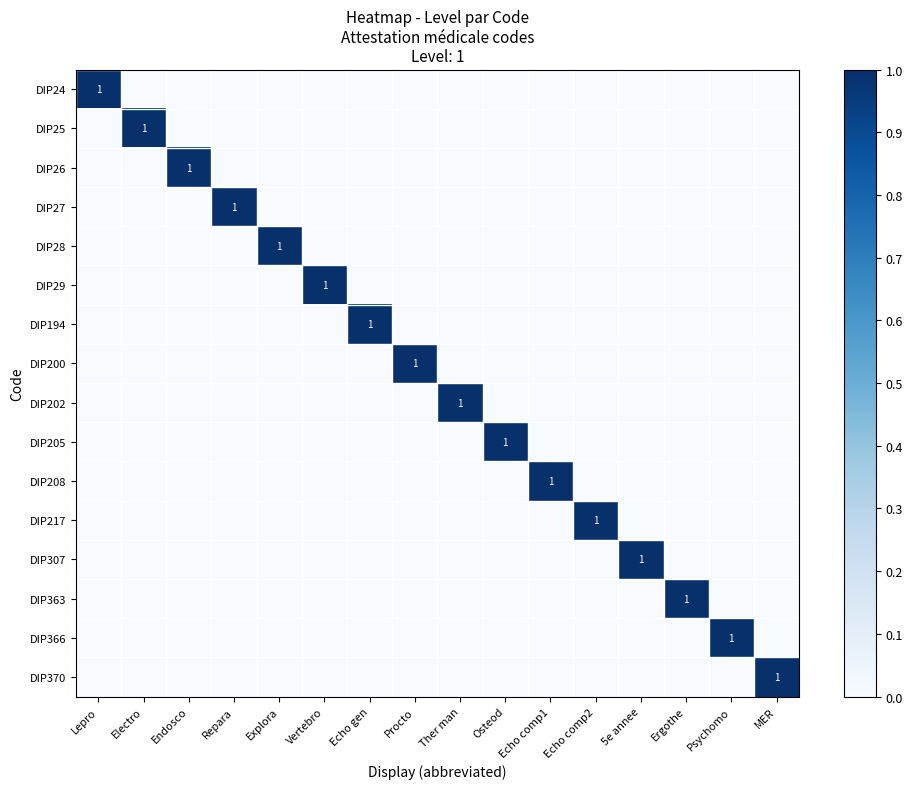

How many values in the DIP24 series exceed 0?

1